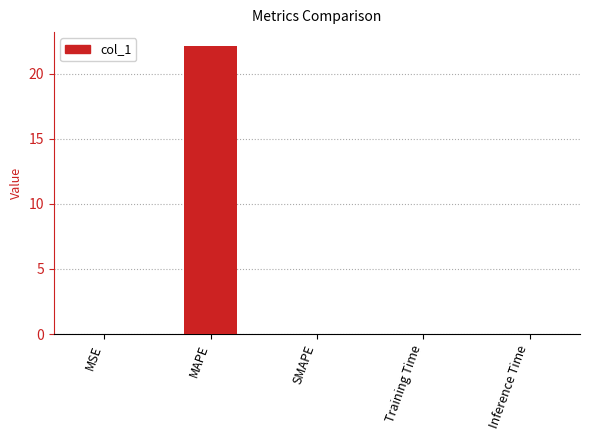

What is the sum of all values?

22.1